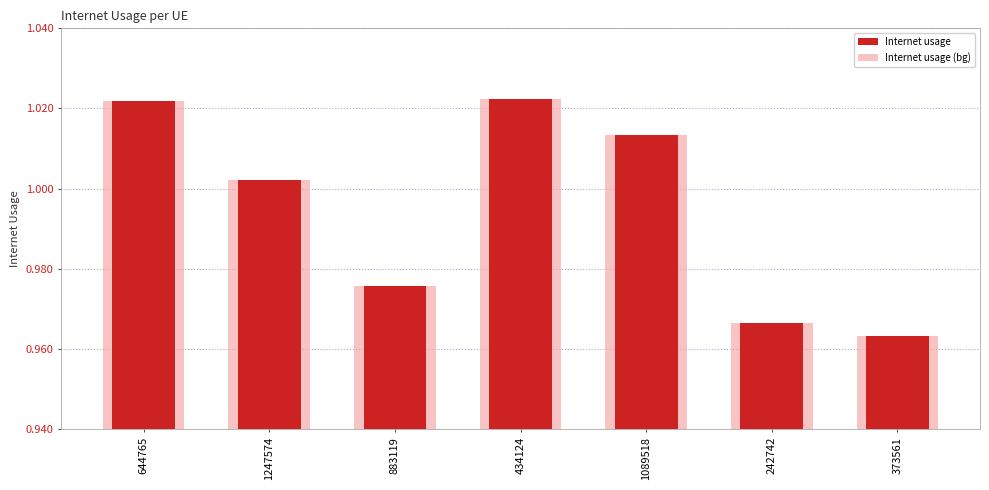

Does the chart contain any negative values?

No